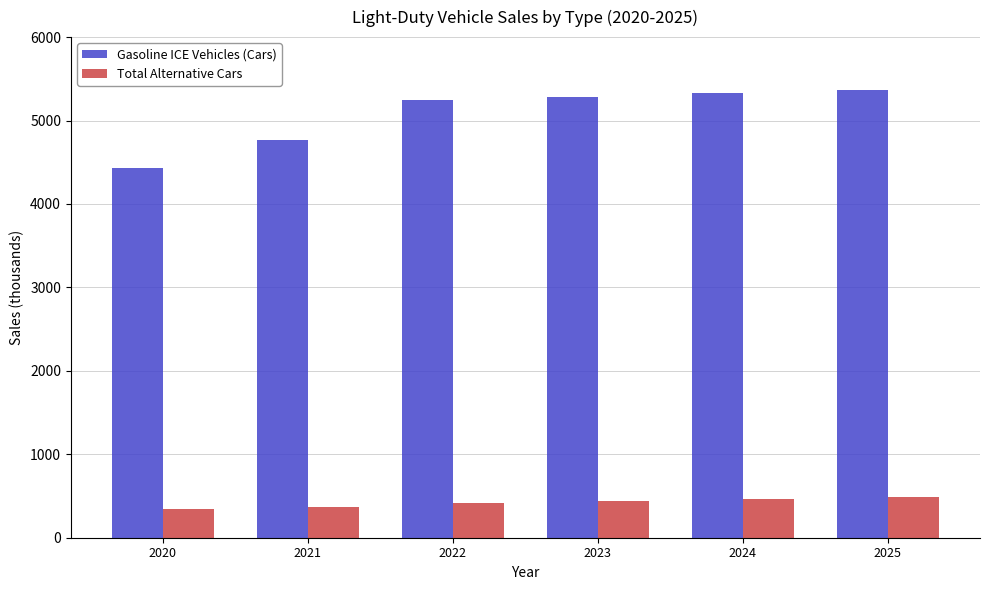

What is the minimum value for Total Alternative Cars?

346.9